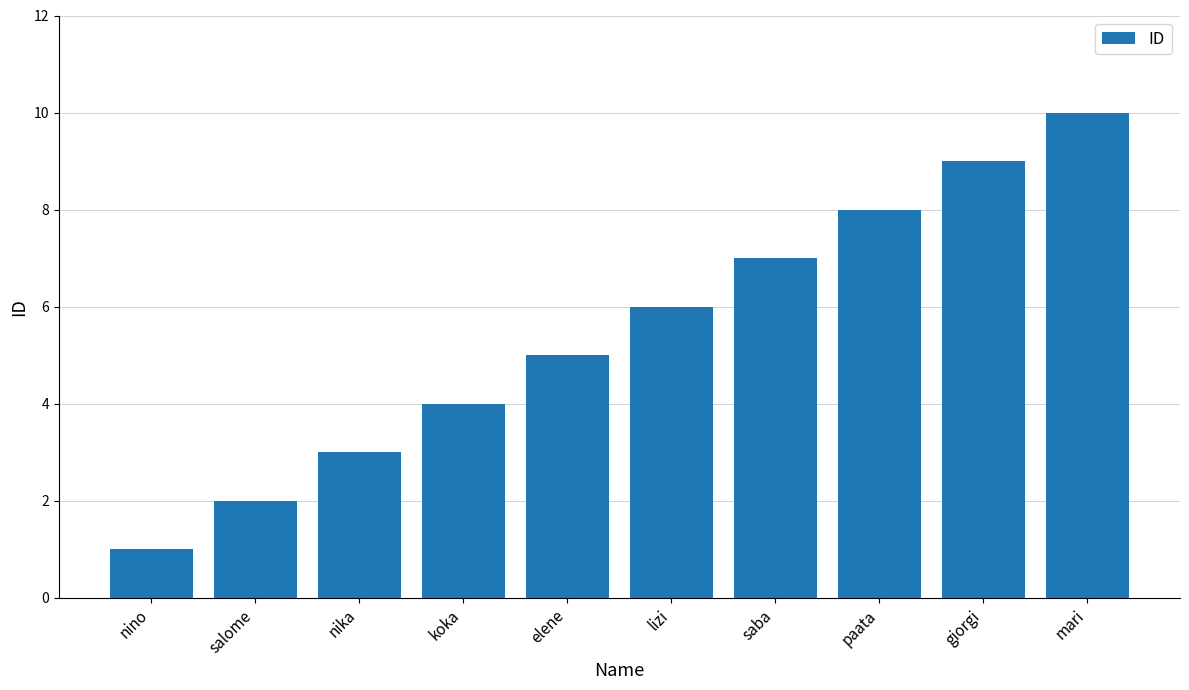

What is the label of the 6th bar from the right?

elene